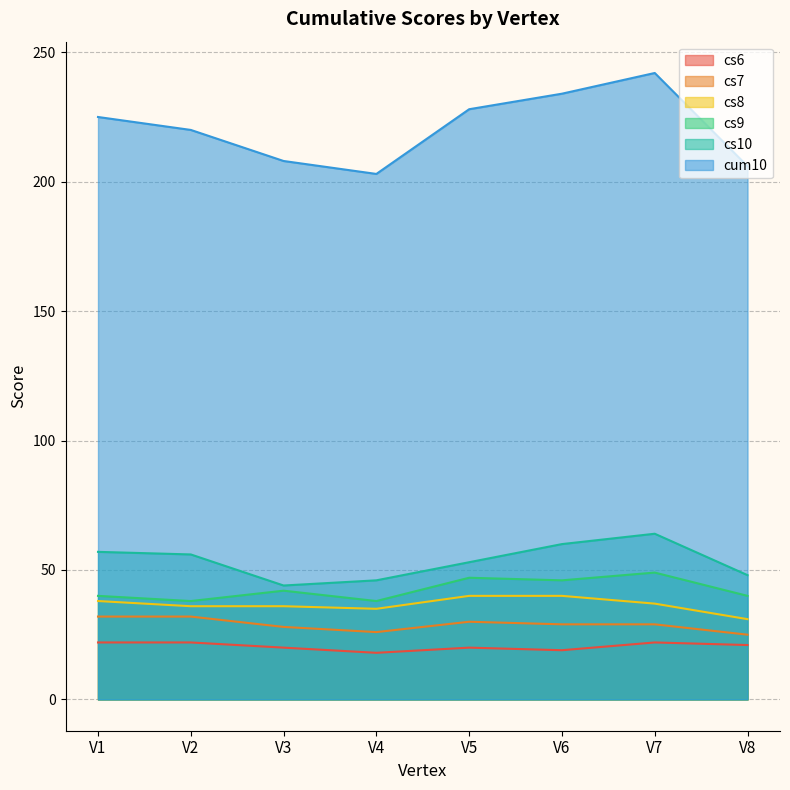

What is the difference between the maximum and minimum values in the cs10 series?

20